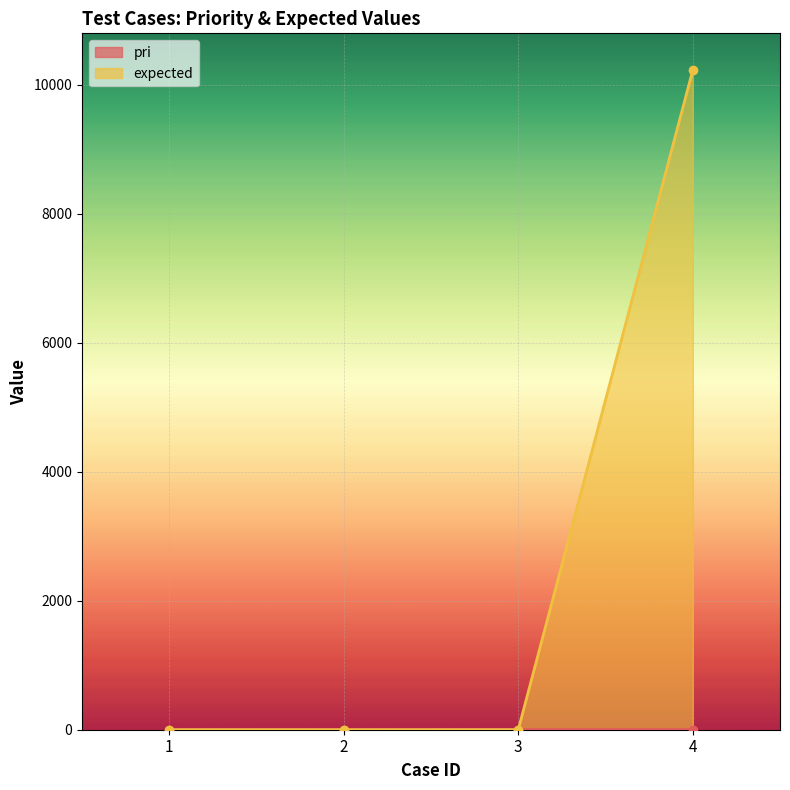

What is the minimum value for pri?

1